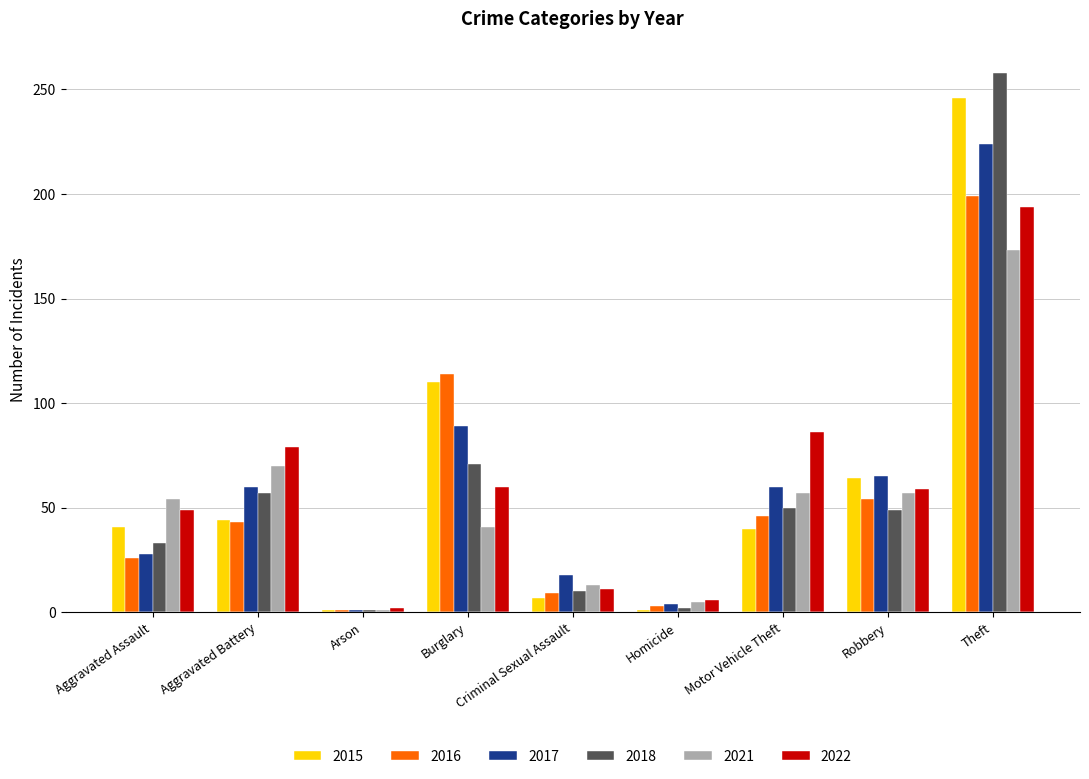

Count the number of data series in this chart.

6